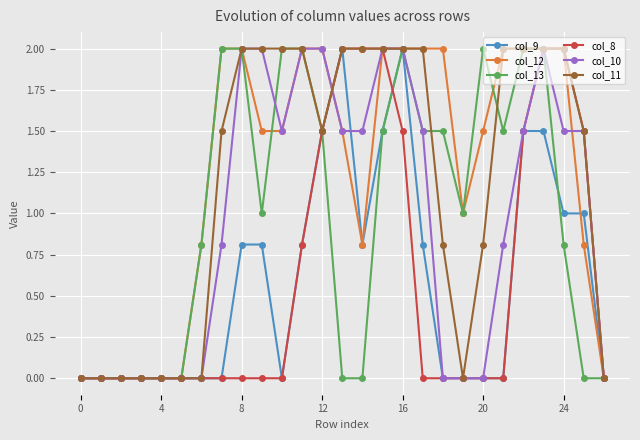

Is this an area chart (filled region under the line)?

No